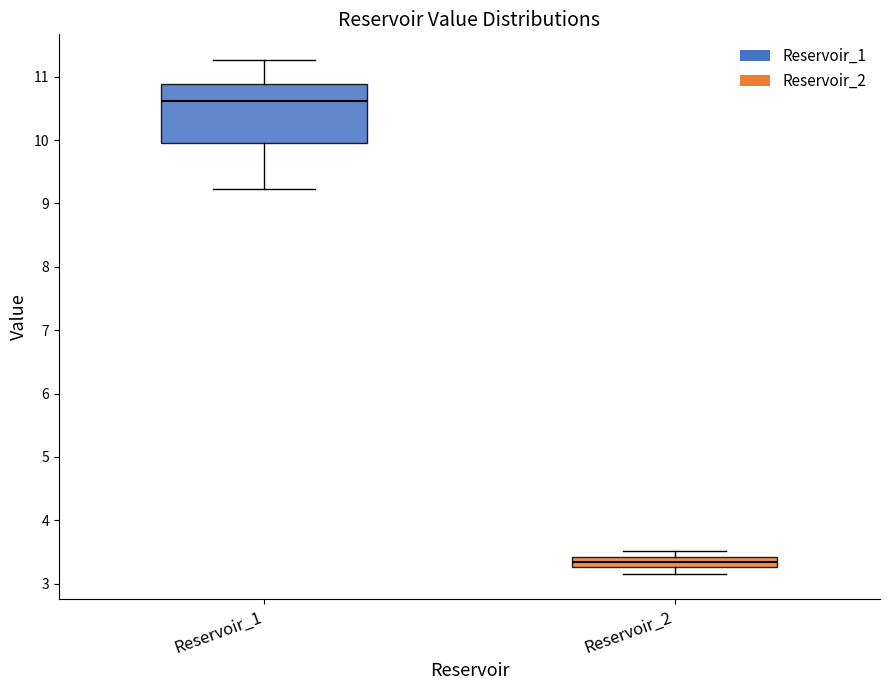

Comparing the boxes themselves (not the whiskers), which one is the tallest?

Reservoir_1